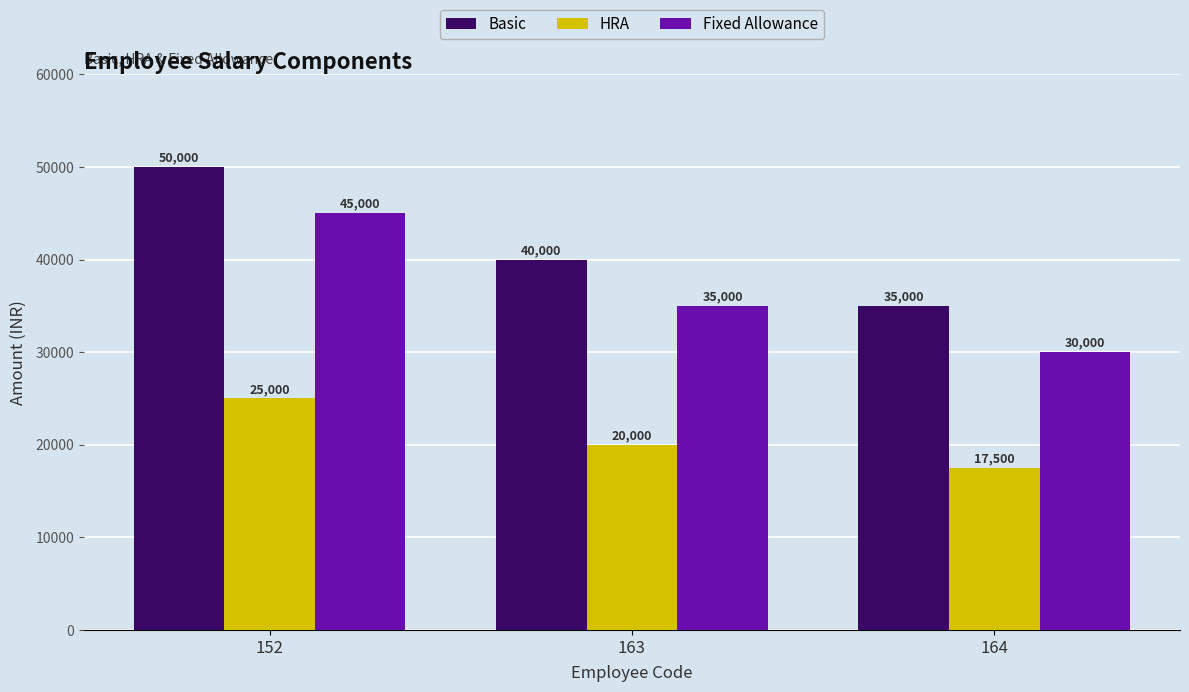

What is the sum of the HRA values at 163 and 152?

45000